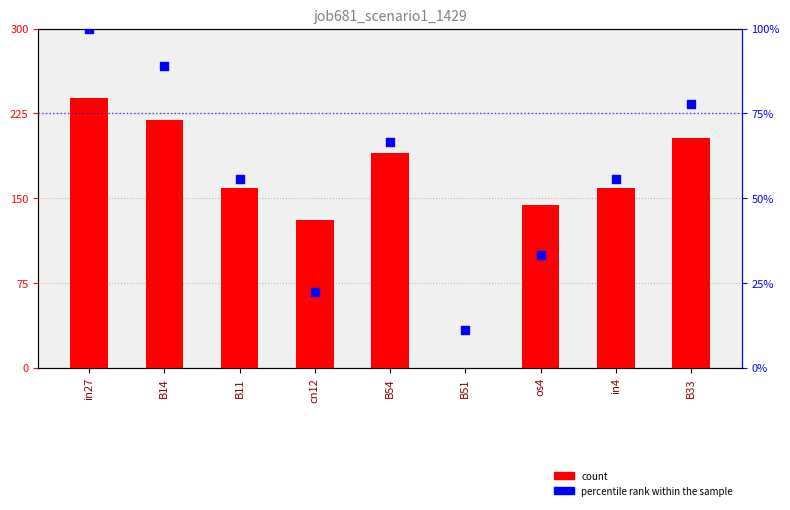

At how many categories does at least one series exceed 59?

4